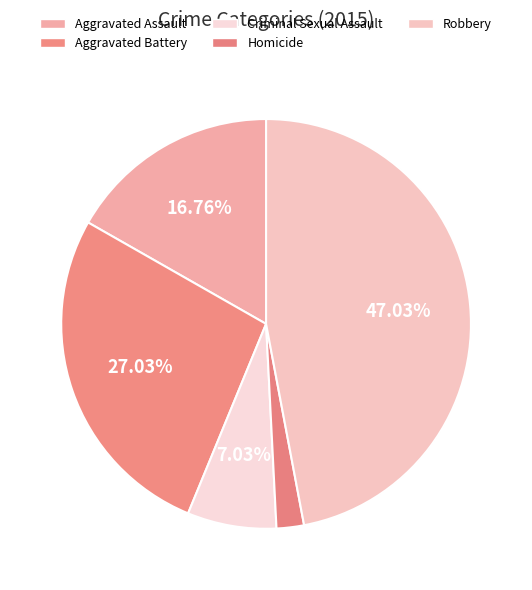

Do Aggravated Battery and Robbery together represent more than half of the pie?

Yes